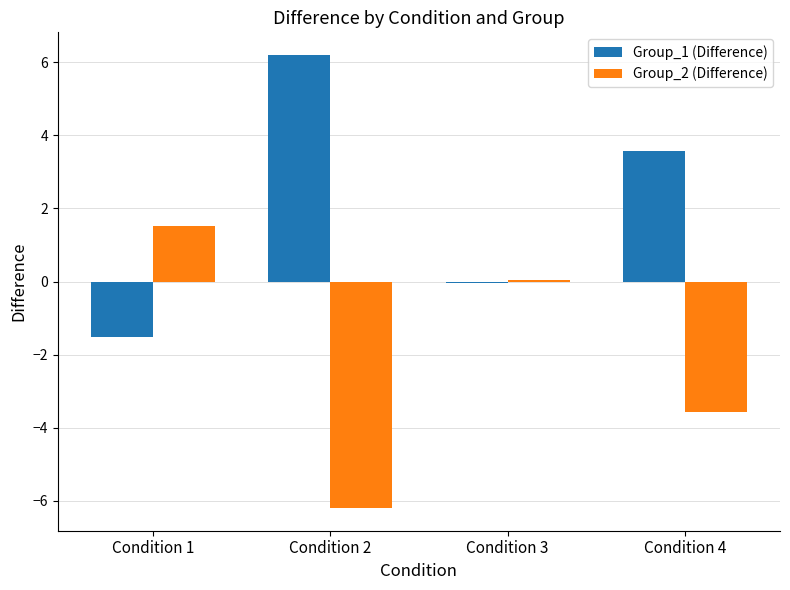

What is the value of the Group_2 (Difference) bar at the 1st from the left?

1.5